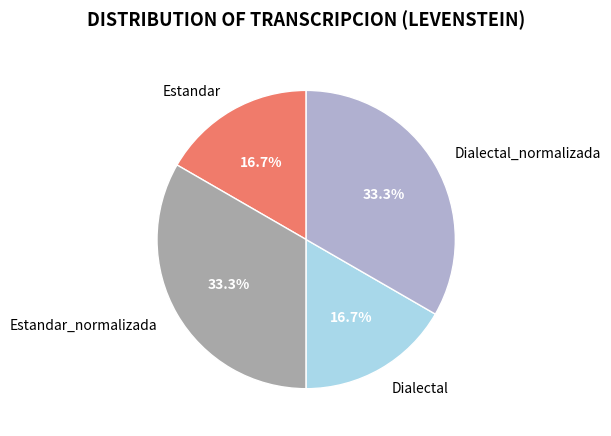

How many slices are in this pie chart?

4